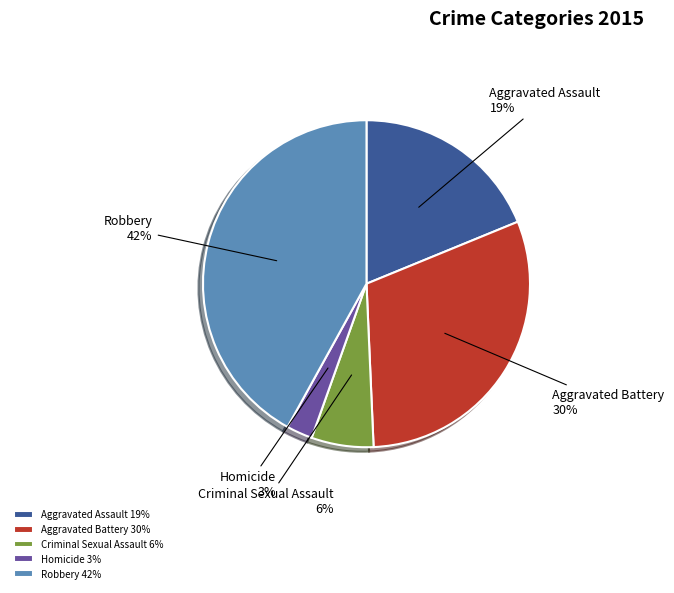

Is there a majority slice in this chart?

No